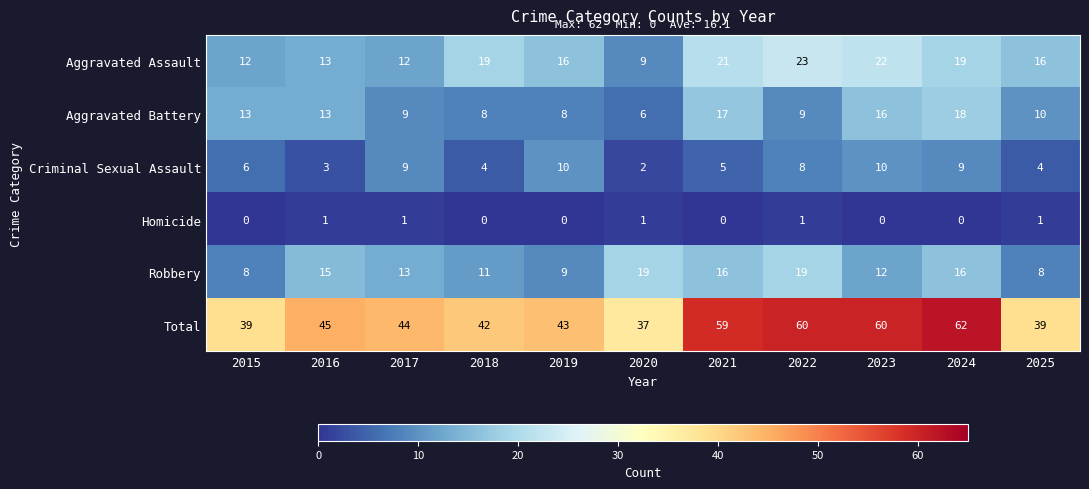

At 2015, list the series in order from smallest to largest.

Homicide, Criminal Sexual Assault, Robbery, Aggravated Assault, Aggravated Battery, Total